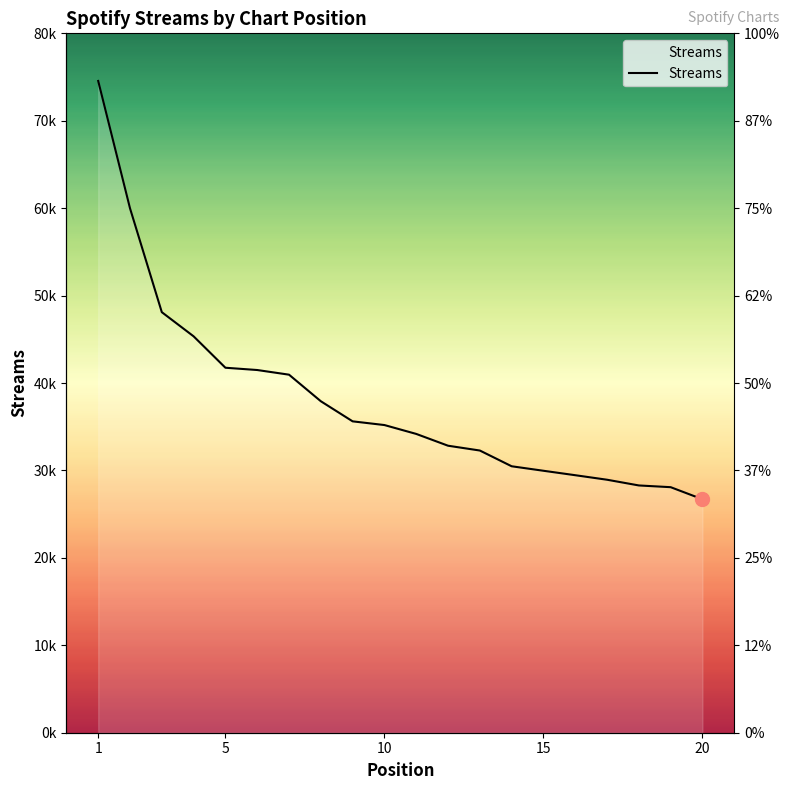

At which label is the value closest to 50628?

3